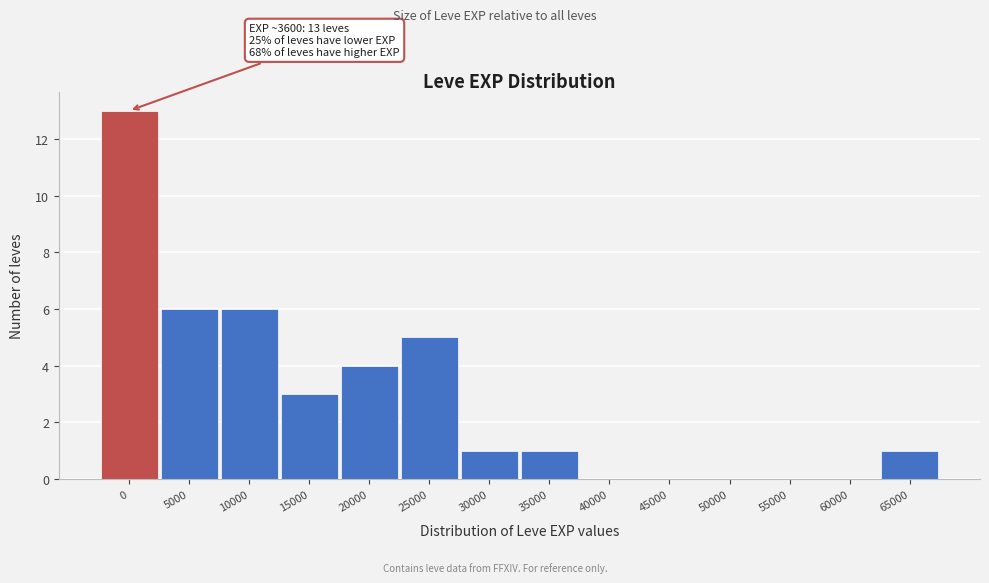

Reading left to right, list all the values displayed in this chart.

0=13	5000=6	10000=6	15000=3	20000=4	25000=5	30000=1	35000=1	40000=0	45000=0	50000=0	55000=0	60000=0	65000=1